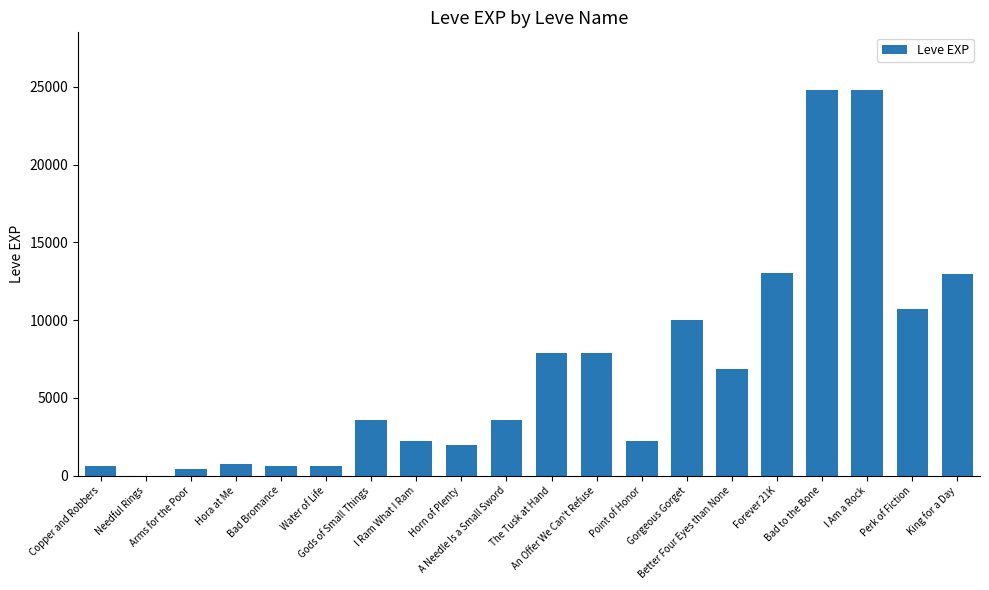

Is it true that the value at A Needle Is a Small Sword is 5367?

False